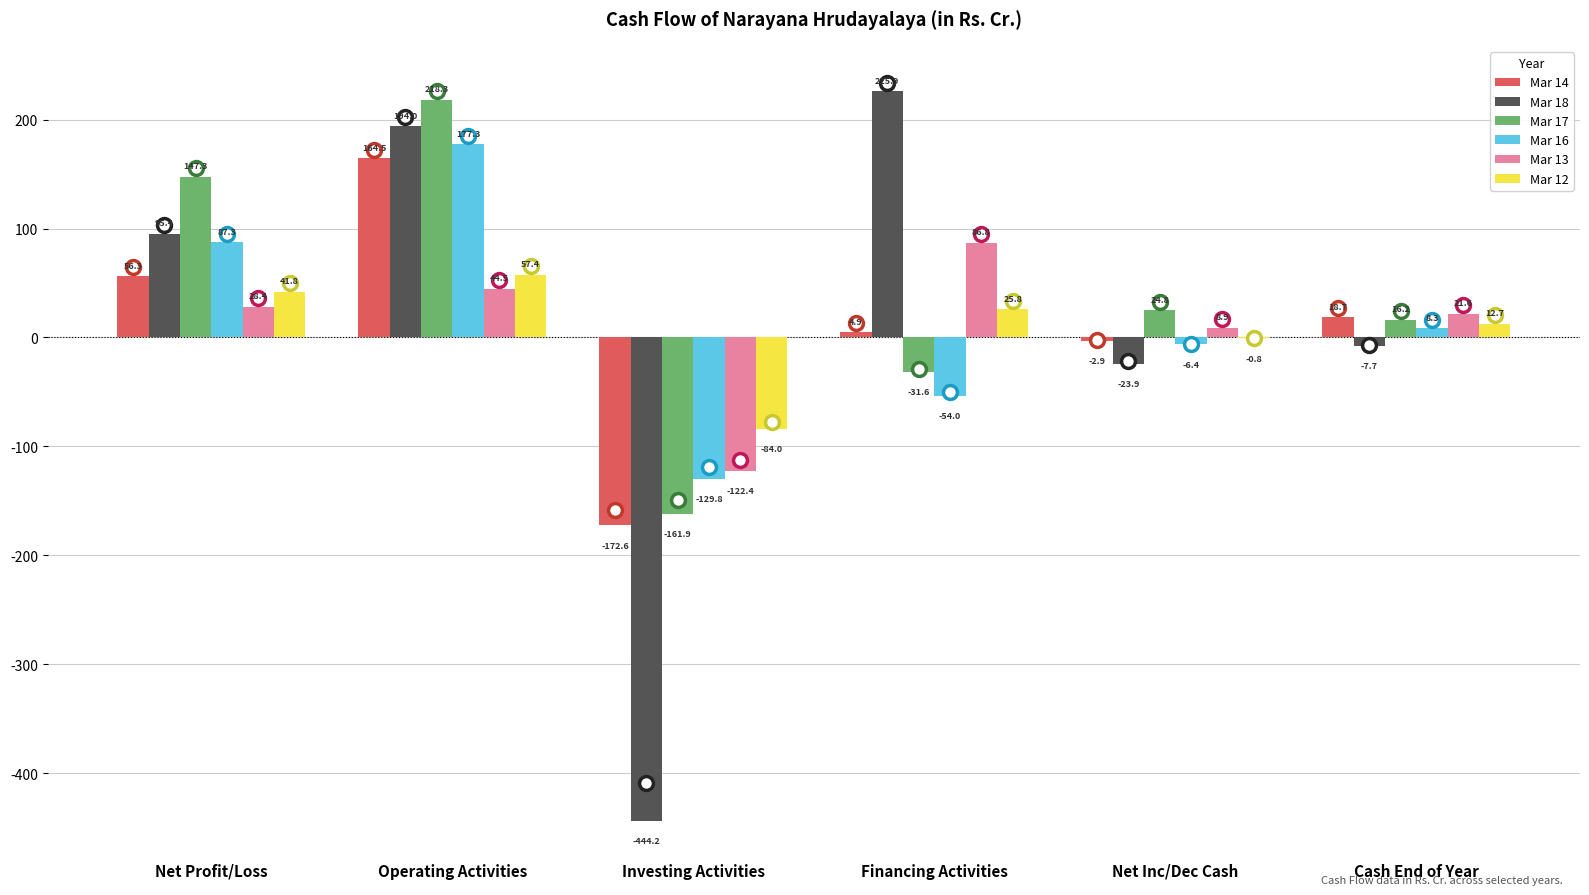

How many values in Mar 17 are above zero?

4